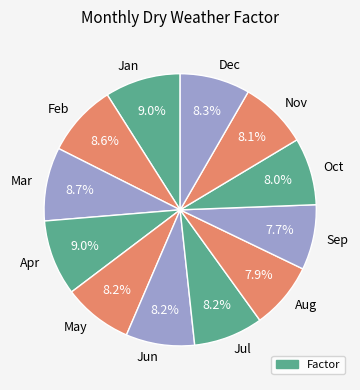

What percentage is the May slice, to the nearest percent?

8%